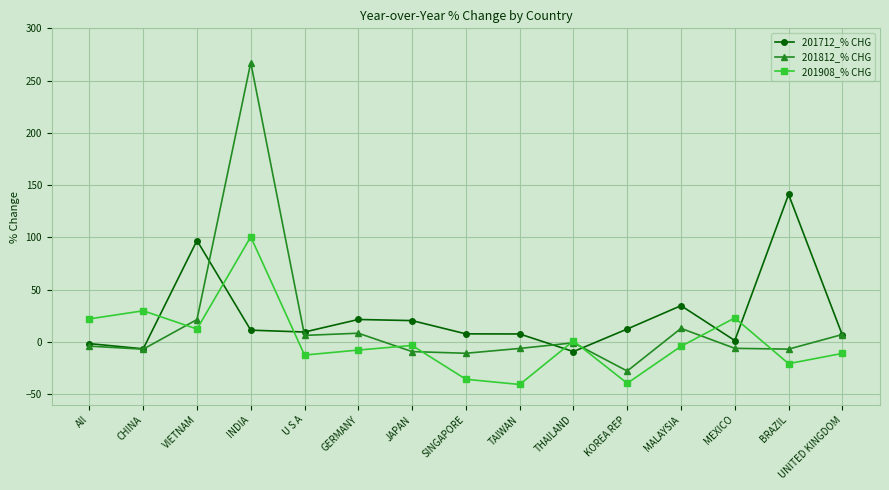

True or false: 201812_% CHG and 201908_% CHG intersect in this chart.

True